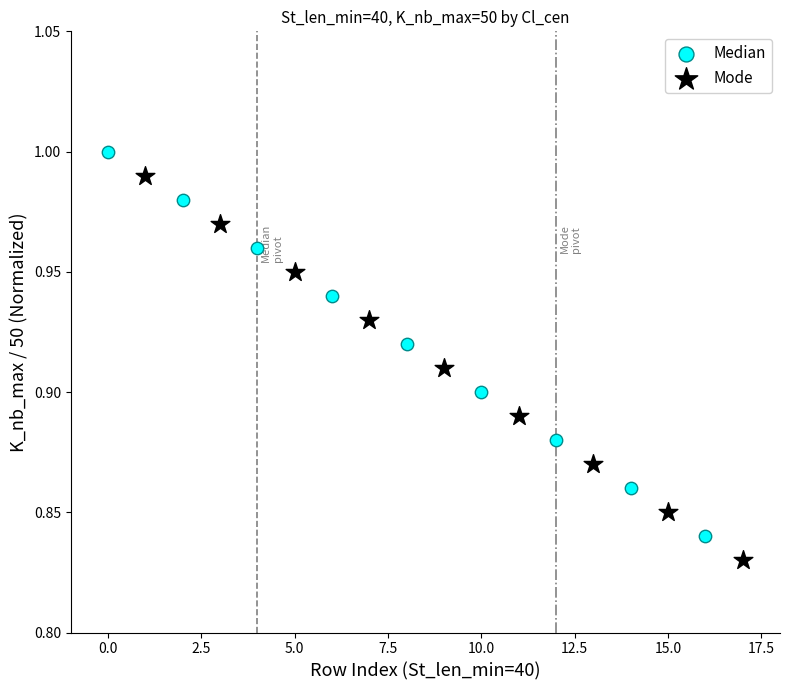

Which series contains the lowest Y value?

Mode